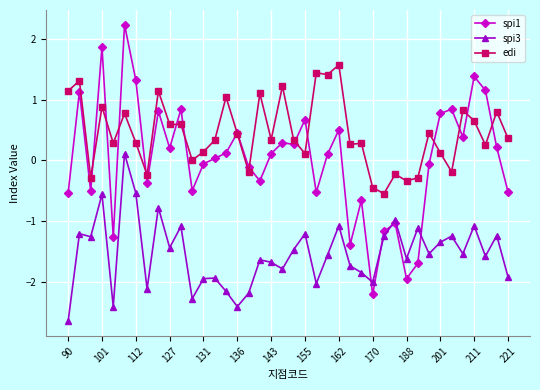

What is the difference between the maximum and minimum values in the edi series?

2.1